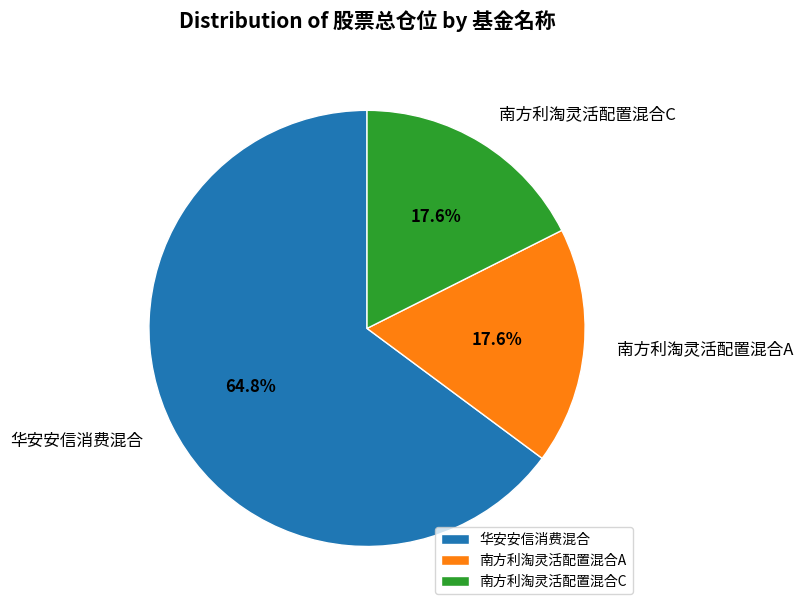

Combined, do 华安安信消费混合 and 南方利淘灵活配置混合A account for over 50%?

Yes